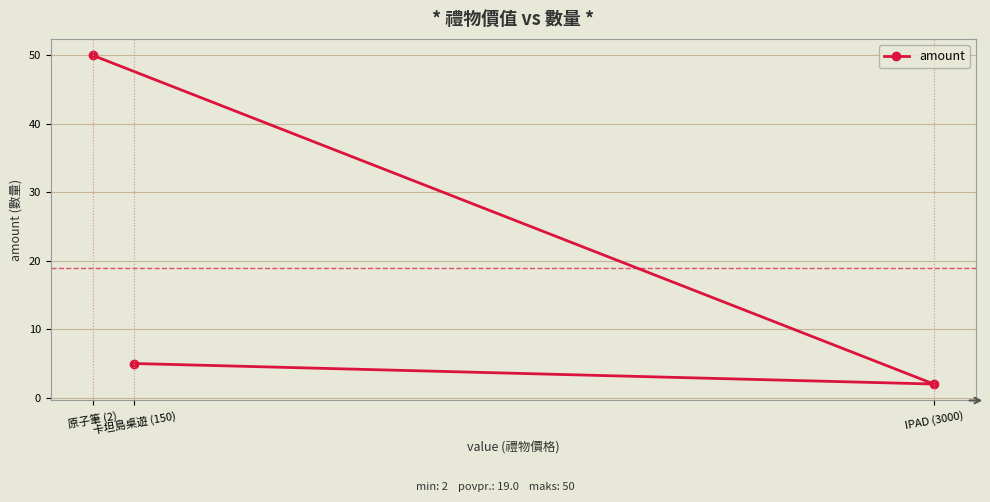

How many values are below 5?

1